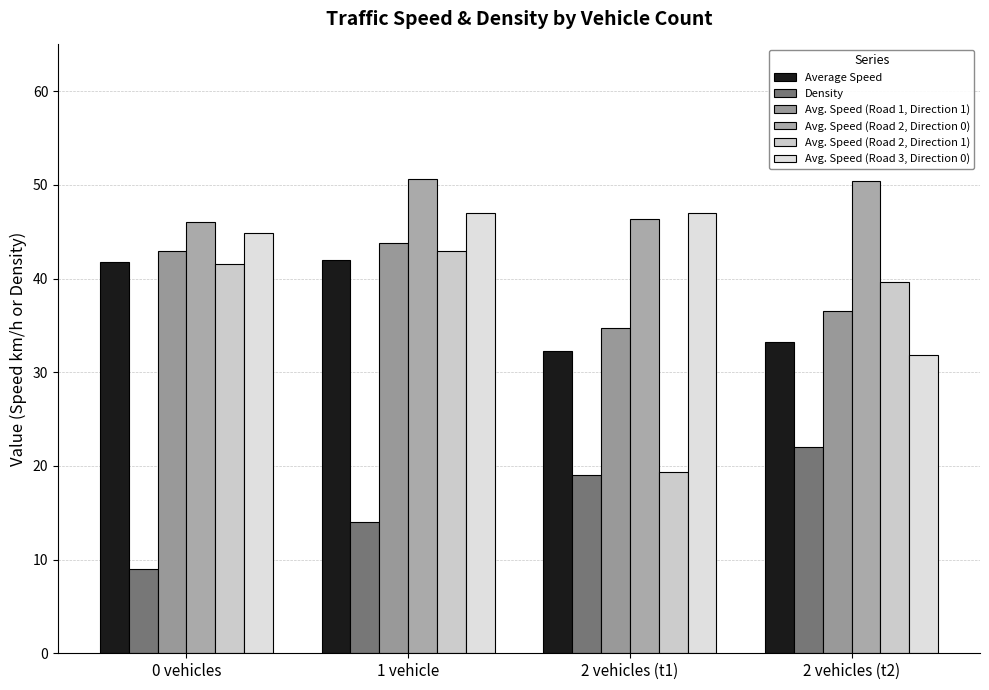

Reading left to right, extract all data points from this chart.

Average Speed: 41.7	42.0	32.2	33.2
Density: 9.0	14.0	19.0	22.0
Avg. Speed (Road 1, Direction 1): 43.0	43.8	34.7	36.5
Avg. Speed (Road 2, Direction 0): 46.0	50.6	46.3	50.4
Avg. Speed (Road 2, Direction 1): 41.6	43.0	19.4	39.6
Avg. Speed (Road 3, Direction 0): 44.9	47.0	47.0	31.9